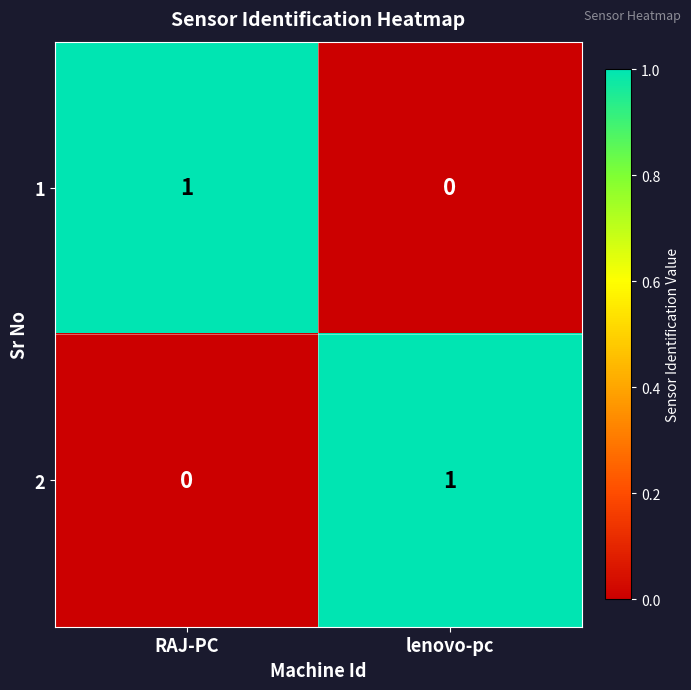

True or false: 2 has a value of 0 at RAJ-PC.

True